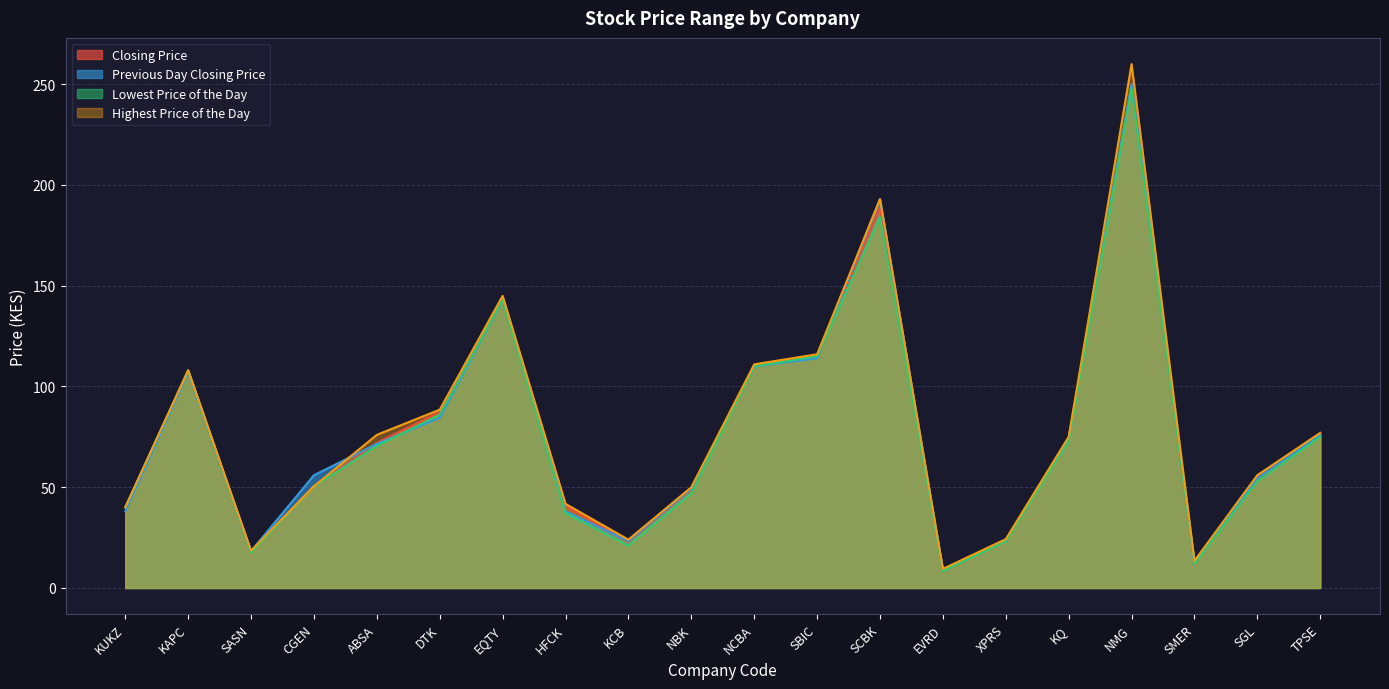

What are all the series names shown in the legend?

Closing Price, Previous Day Closing Price, Lowest Price of the Day, Highest Price of the Day